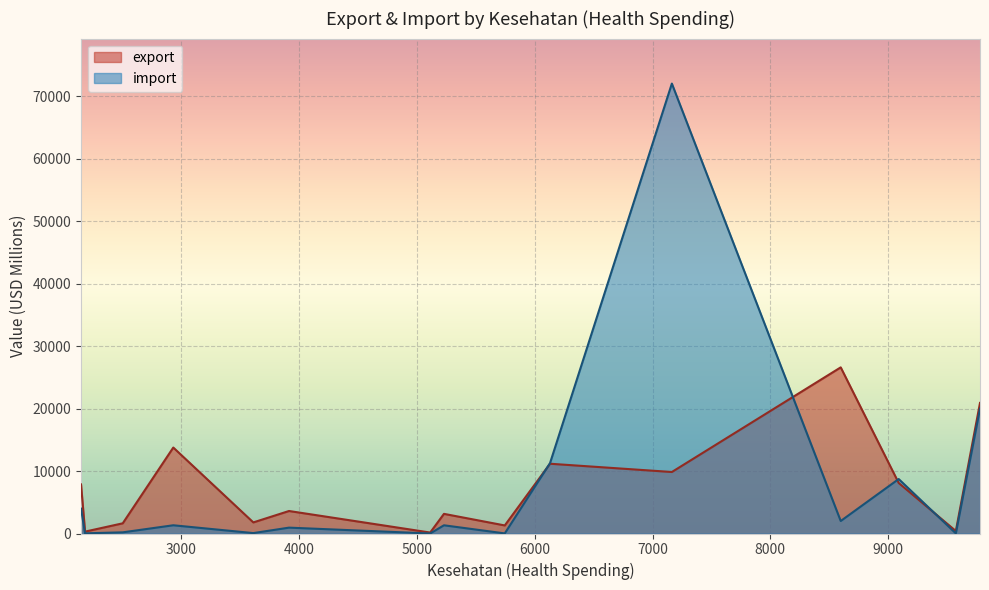

What is the difference between the second highest and minimum values?

19982.4